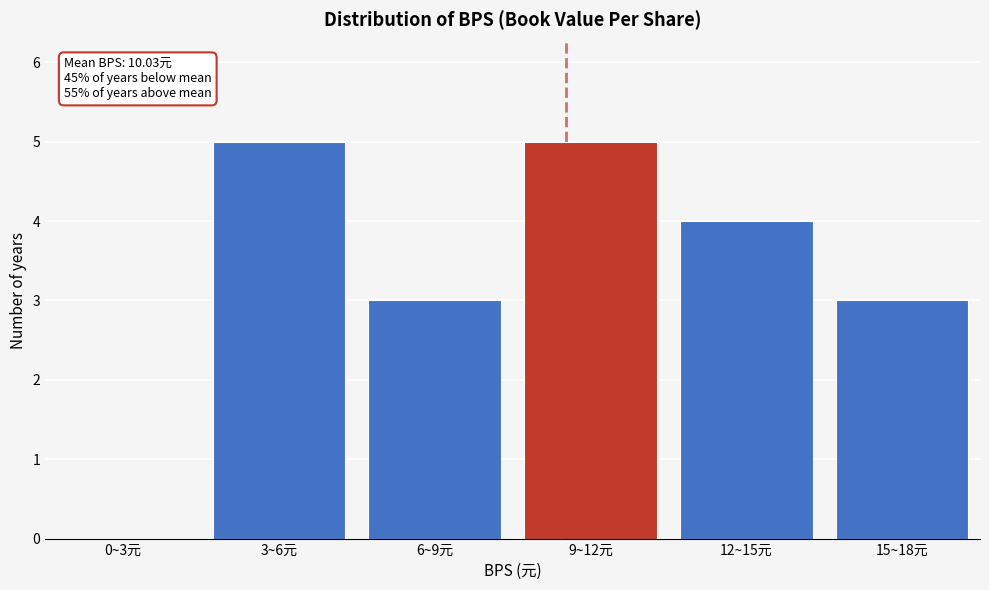

Reading left to right, what are all the values shown in this chart?

0~3元=0	3~6元=5	6~9元=3	9~12元=5	12~15元=4	15~18元=3